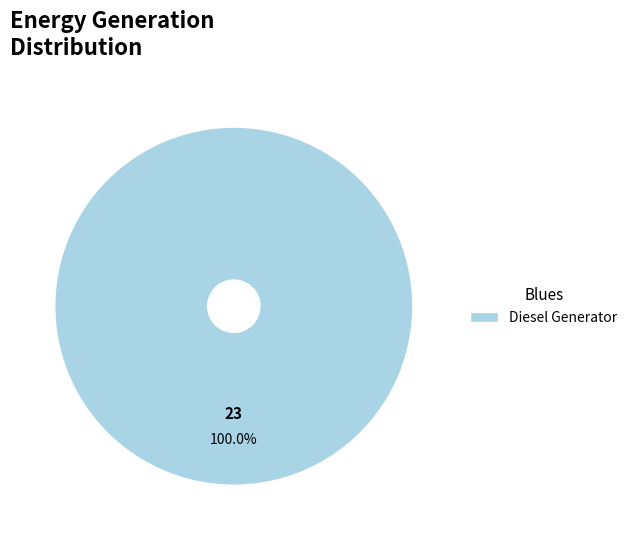

What percentage is the Diesel Generator slice, to the nearest percent?

100%